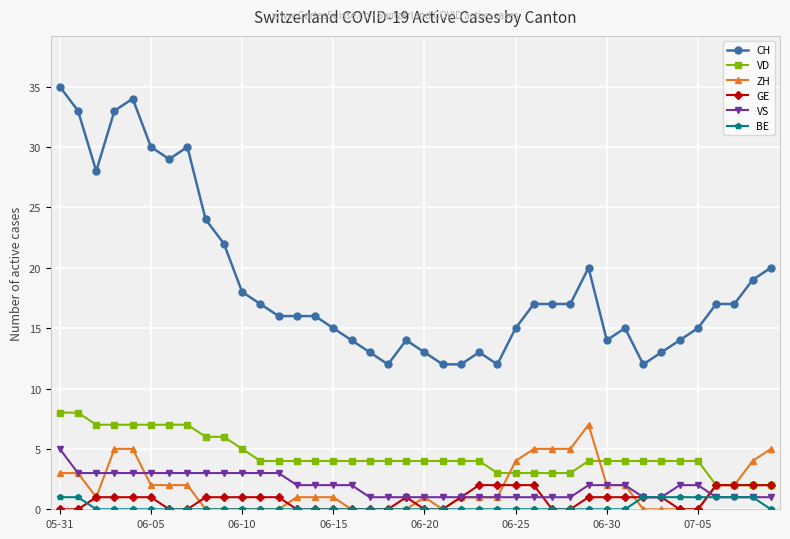

What is the minimum value for VD?

2